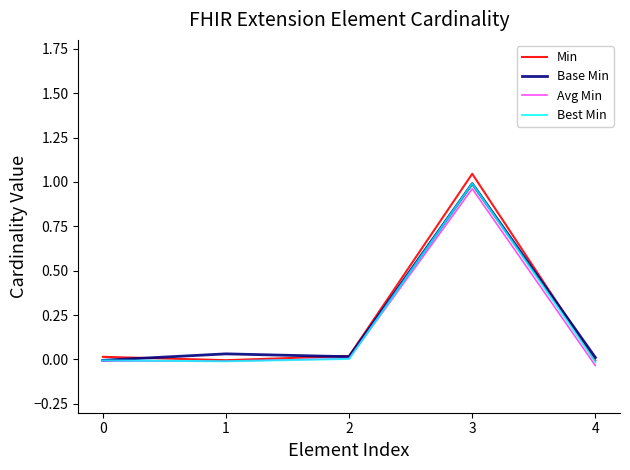

The Avg Min series shows 0.6 at 3. True or false?

False